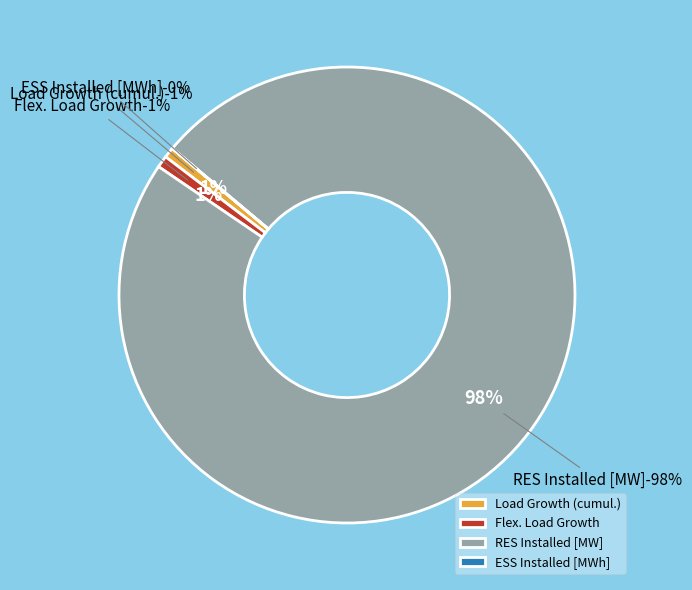

What percentage is the Load Growth (cumul.) slice, to the nearest percent?

1%